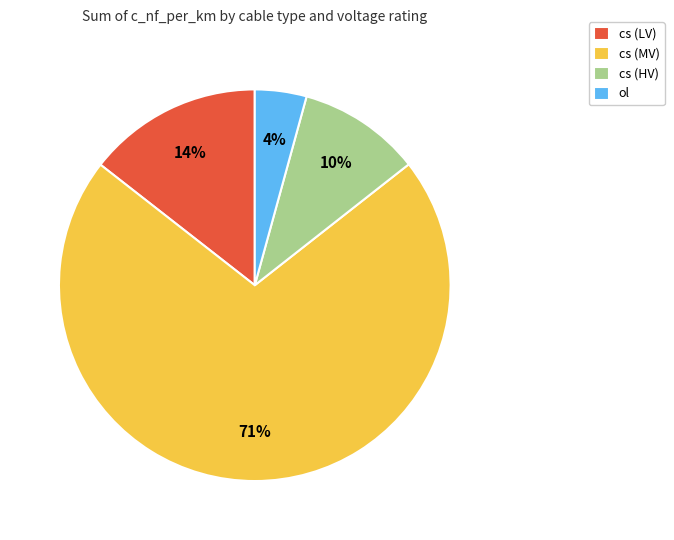

True or false: cs (HV) accounts for 19% of the total.

False